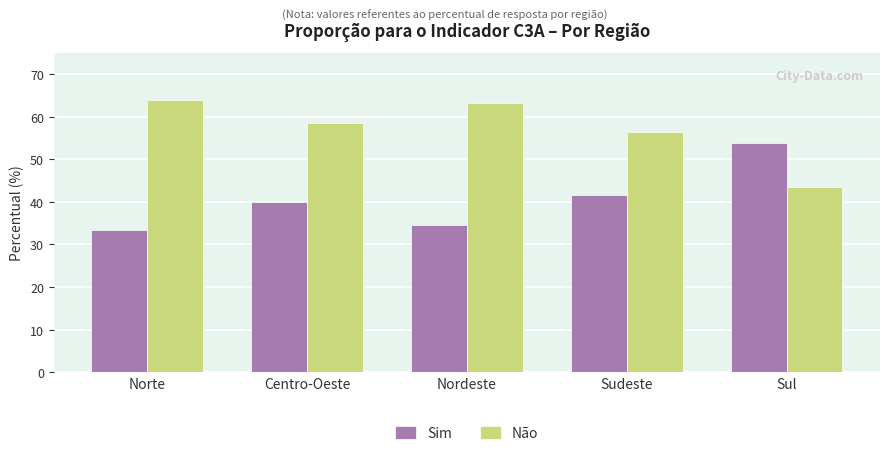

What is the sum of the Sim values at Centro-Oeste and Nordeste?

74.6